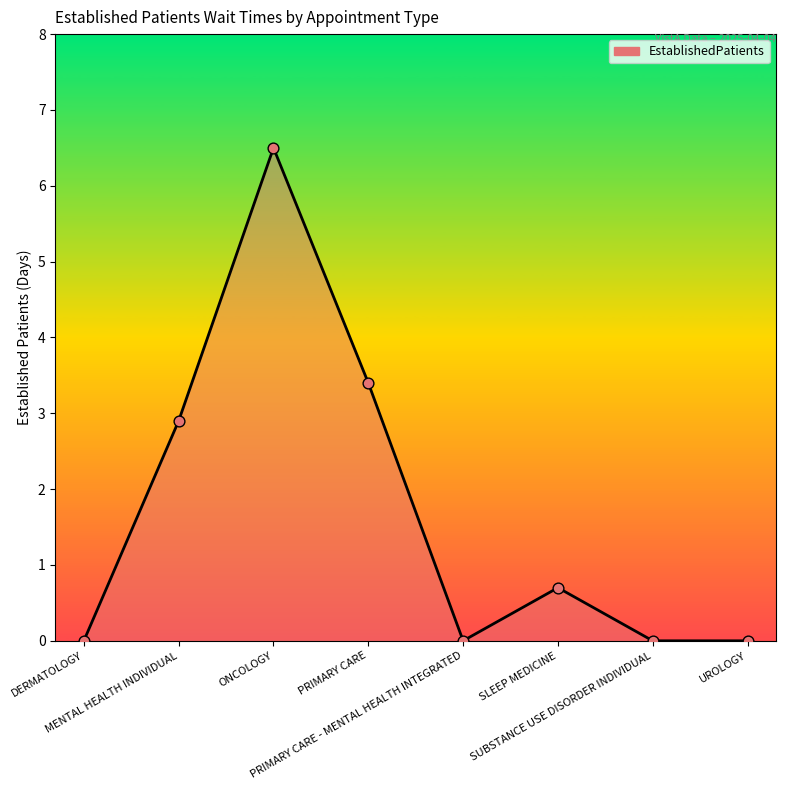

Between MENTAL HEALTH INDIVIDUAL and PRIMARY CARE - MENTAL HEALTH INTEGRATED, which is larger?

MENTAL HEALTH INDIVIDUAL